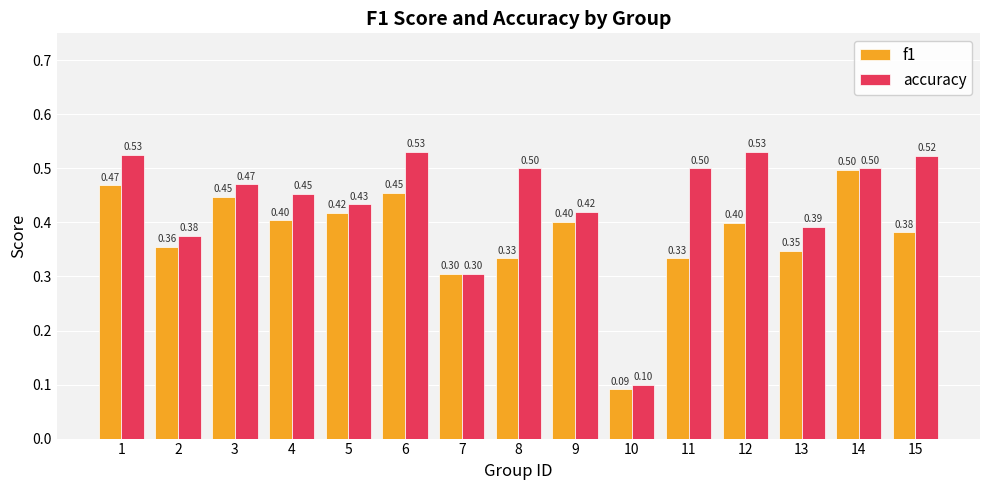

What is the difference between the maximum and minimum values in the accuracy series?

0.4